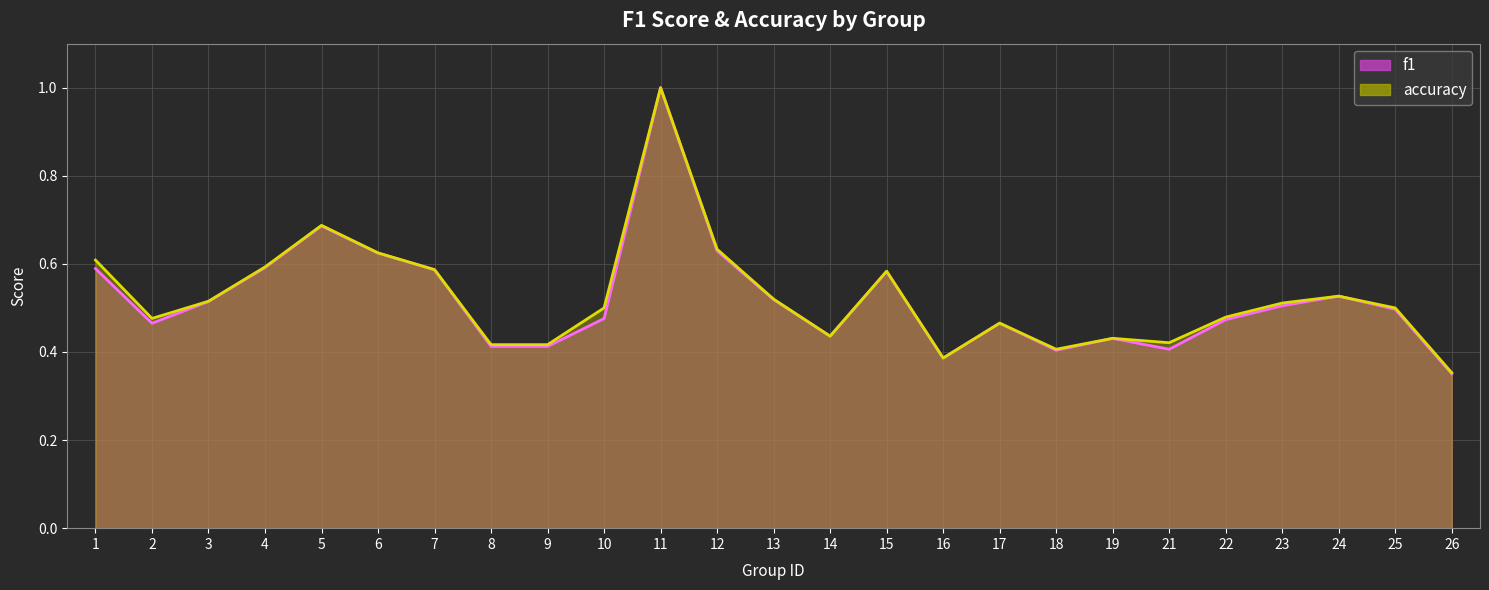

Where is the first local minimum for f1?

2